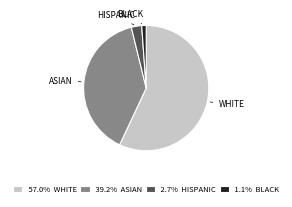

Do 39.2% ASIAN and 57.0% WHITE together represent more than half of the pie?

Yes